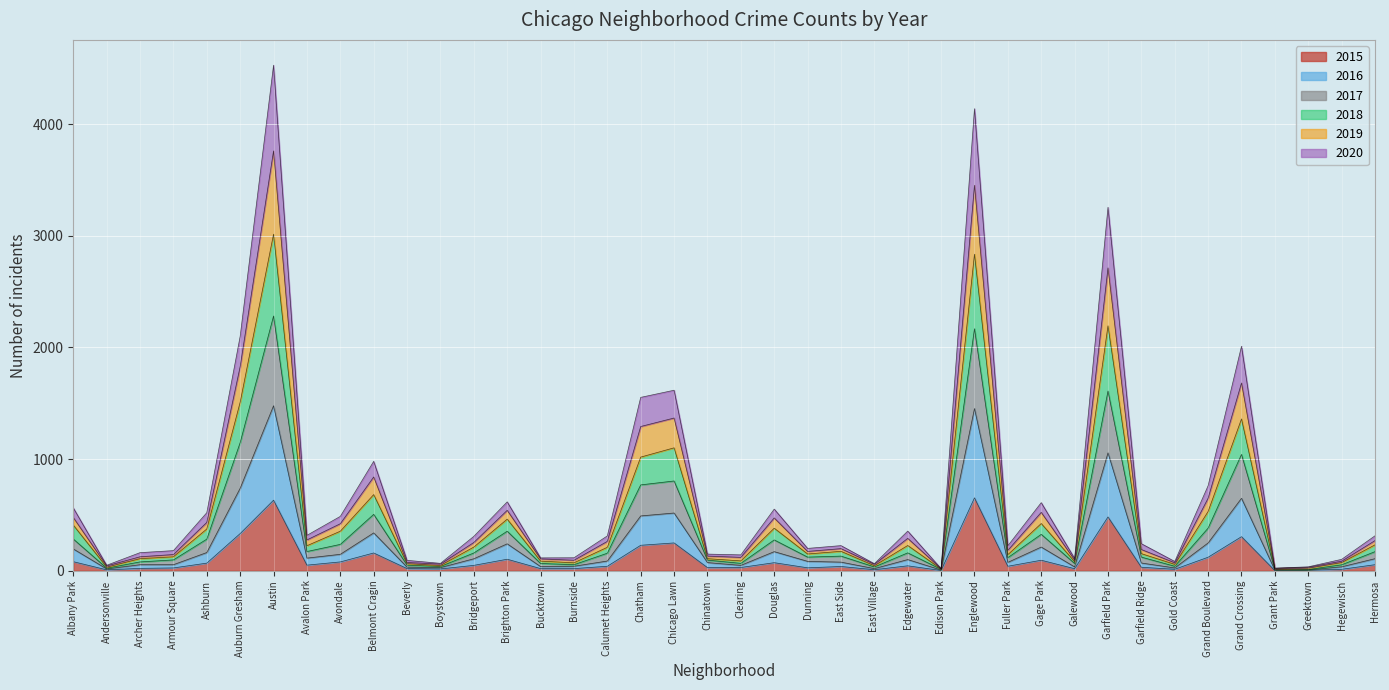

What is the label of the 17th point from the right?

East Side